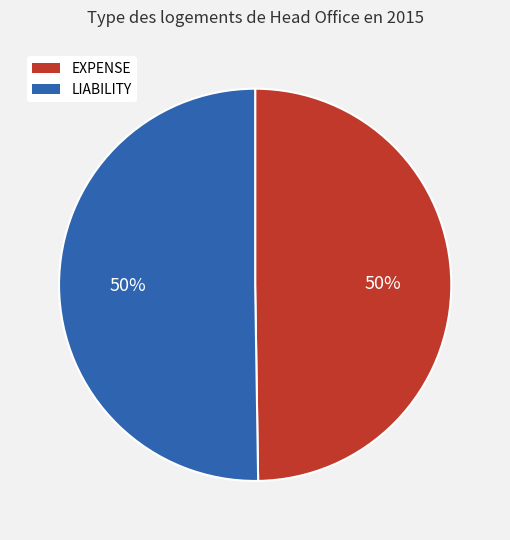

How many segments does this pie chart have?

2